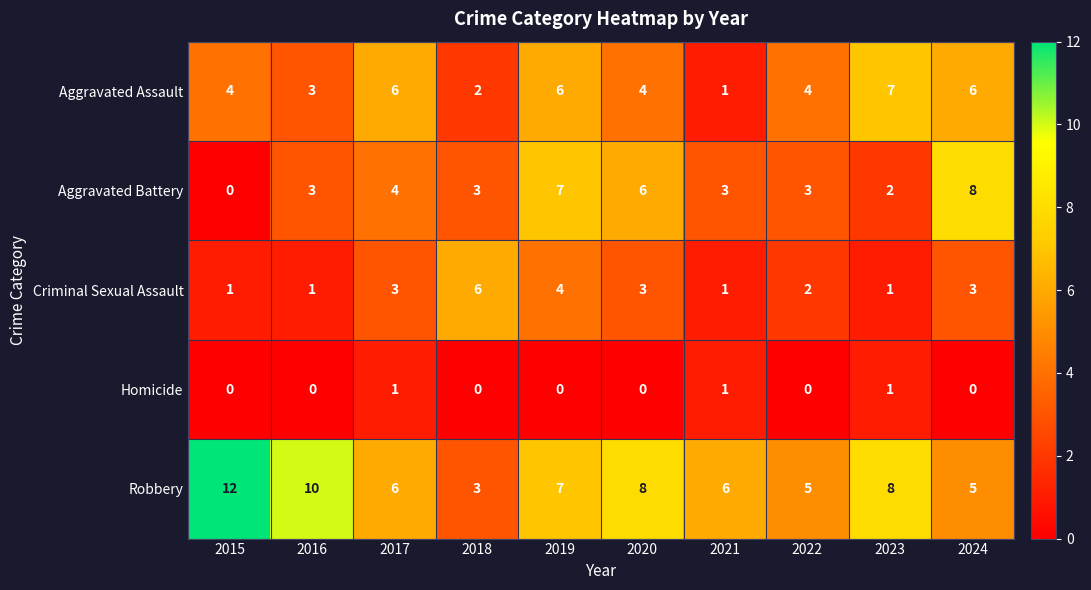

Which series has the largest total across all categories?

Robbery